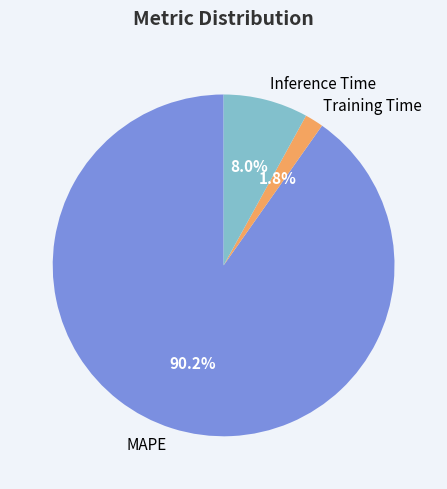

To the nearest percent, what is the combined percentage of Inference Time and MAPE?

98%